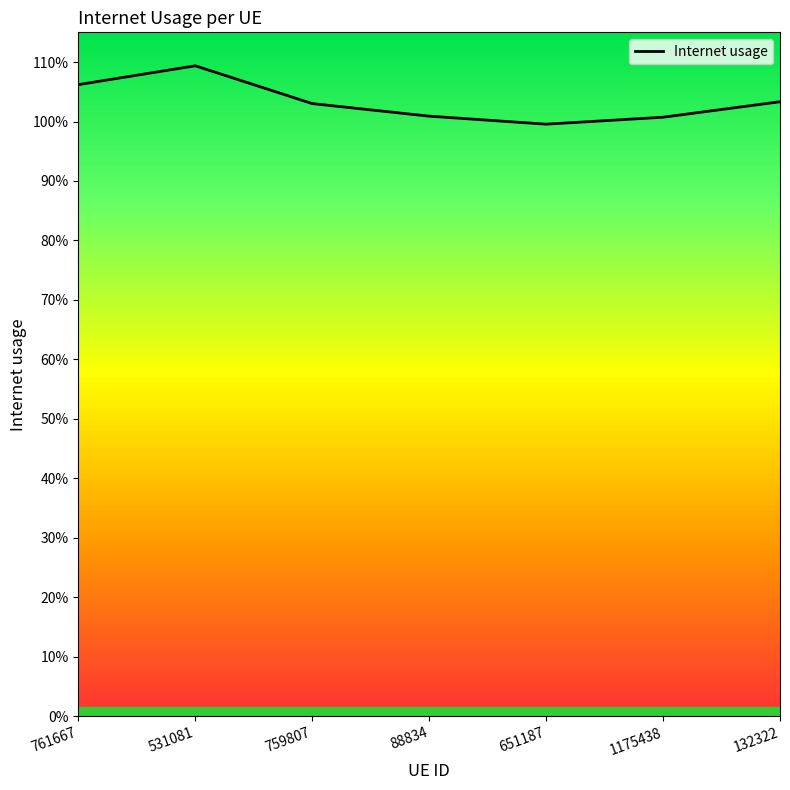

Is this an area chart (filled region under the line)?

No